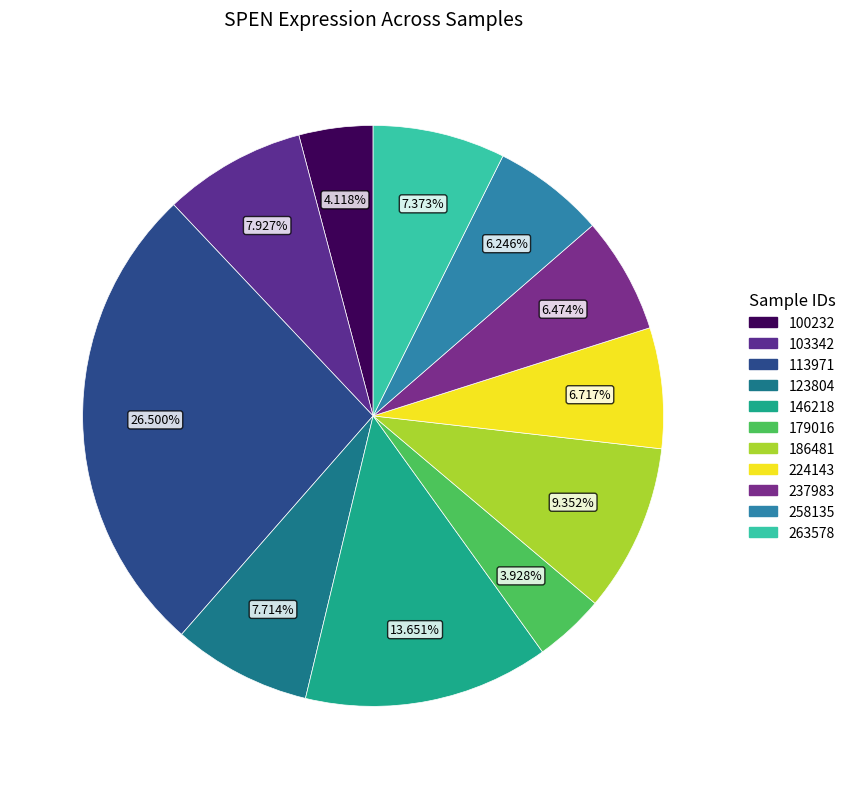

Rank the categories by value from lowest to highest.

179016, 100232, 258135, 237983, 224143, 263578, 123804, 103342, 186481, 146218, 113971